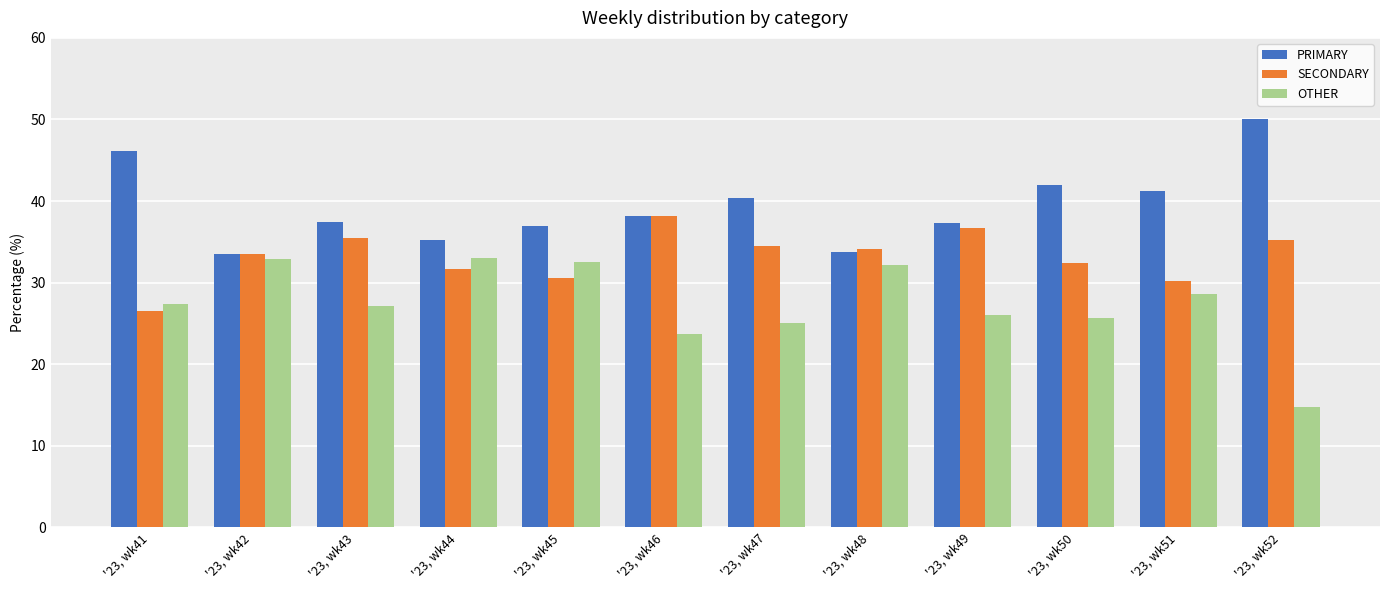

What is the approximate value of SECONDARY at '23, wk45?

30.6